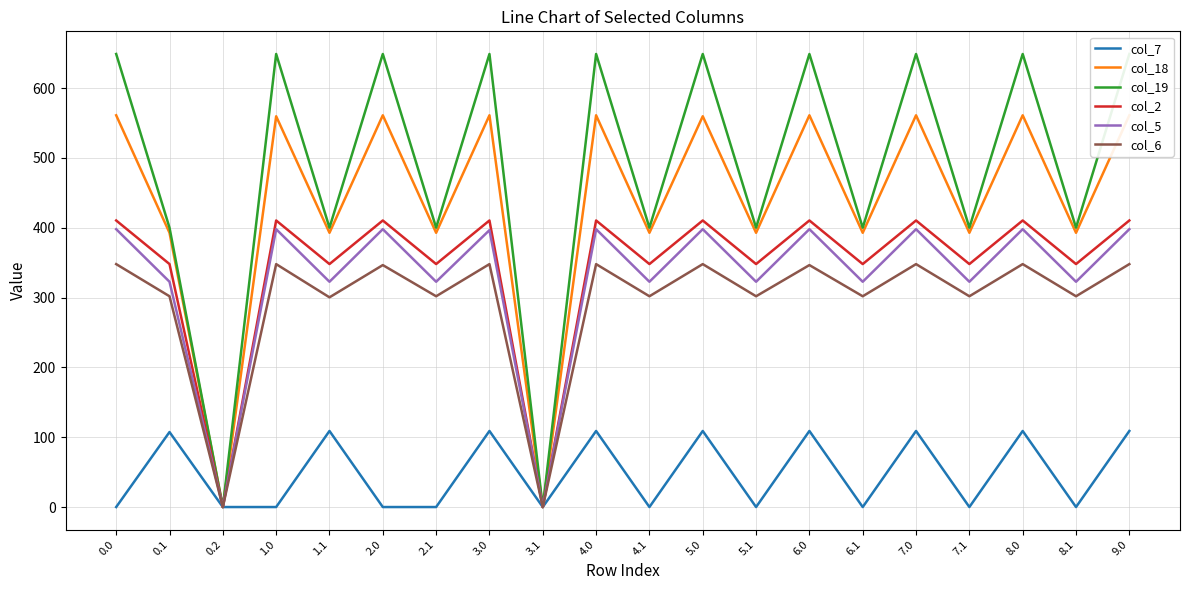

Reading left to right, list all the values displayed in this chart.

col_7: 0.0=0.0	0.1=107.4	0.2=0.0	1.0=0.0	1.1=108.9	2.0=0.0	2.1=0.0	3.0=108.9	3.1=0.0	4.0=108.9	4.1=0.0	5.0=108.9	5.1=0.0	6.0=108.9	6.1=0.0	7.0=108.9	7.1=0.0	8.0=108.9	8.1=0.0	9.0=108.9
col_18: 0.0=561.0	0.1=392.7	0.2=0.0	1.0=559.6	1.1=392.7	2.0=561.0	2.1=392.7	3.0=561.0	3.1=0.0	4.0=561.0	4.1=392.7	5.0=559.6	5.1=392.7	6.0=561.0	6.1=392.7	7.0=561.0	7.1=392.7	8.0=561.0	8.1=392.7	9.0=561.0
col_19: 0.0=648.8	0.1=400.0	0.2=0.0	1.0=648.8	1.1=400.0	2.0=648.8	2.1=400.0	3.0=648.8	3.1=0.0	4.0=648.8	4.1=400.0	5.0=648.8	5.1=400.0	6.0=648.8	6.1=400.0	7.0=648.8	7.1=400.0	8.0=648.8	8.1=400.0	9.0=648.8
col_2: 0.0=410.3	0.1=347.9	0.2=0.0	1.0=410.3	1.1=347.9	2.0=410.3	2.1=347.9	3.0=410.3	3.1=0.0	4.0=410.3	4.1=347.9	5.0=410.3	5.1=347.9	6.0=410.3	6.1=347.9	7.0=410.3	7.1=347.9	8.0=410.3	8.1=347.9	9.0=410.3
col_5: 0.0=397.9	0.1=322.6	0.2=0.0	1.0=397.9	1.1=322.6	2.0=397.9	2.1=322.6	3.0=396.5	3.1=0.0	4.0=397.9	4.1=322.6	5.0=397.9	5.1=322.6	6.0=397.9	6.1=322.6	7.0=397.9	7.1=322.6	8.0=397.9	8.1=322.6	9.0=397.9
col_6: 0.0=347.9	0.1=301.8	0.2=0.0	1.0=347.9	1.1=300.3	2.0=346.5	2.1=301.8	3.0=347.9	3.1=0.0	4.0=347.9	4.1=301.8	5.0=347.9	5.1=301.8	6.0=346.5	6.1=301.8	7.0=347.9	7.1=301.8	8.0=347.9	8.1=301.8	9.0=347.9